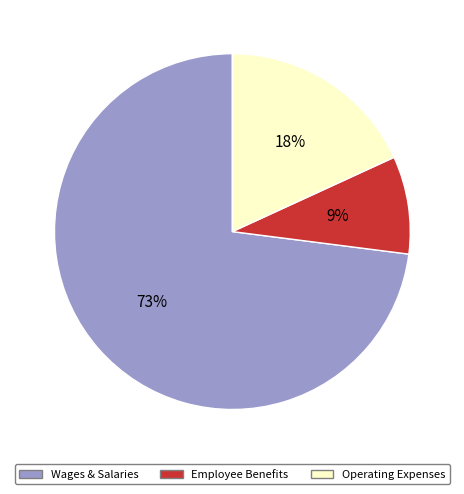

Is the sum of Employee Benefits and Operating Expenses greater than half?

No